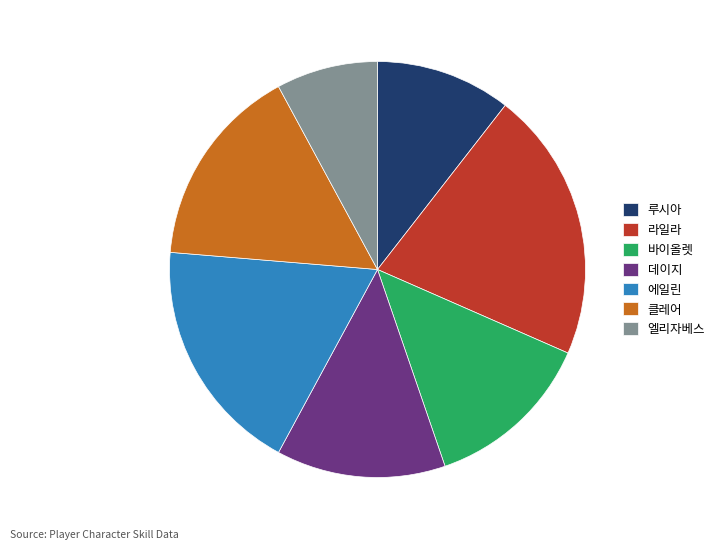

Is the sum of 루시아 and 데이지 greater than half?

No